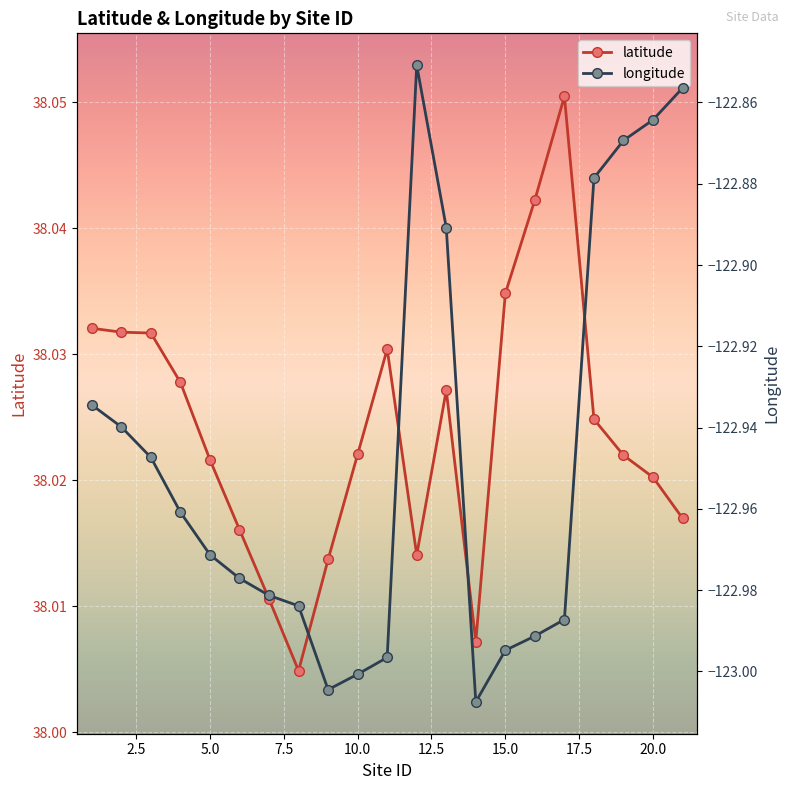

How many series are shown in this chart?

2